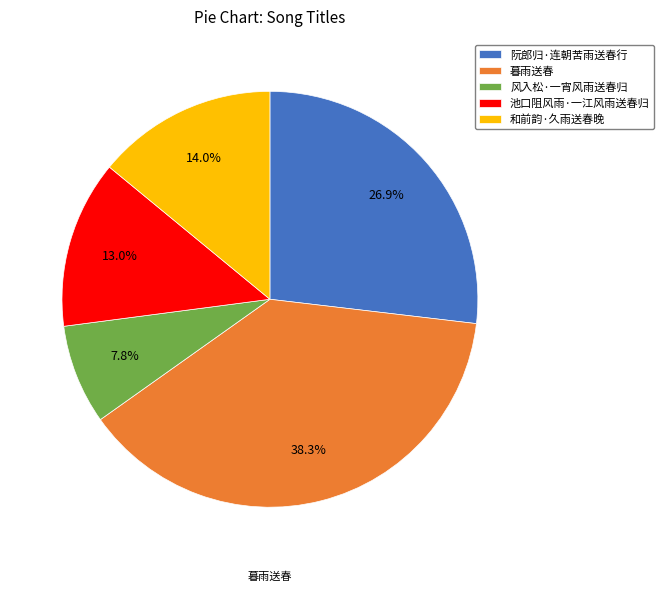

Combined, what portion of the pie is 阮郎归·连朝苦雨送春行 and 和前韵·久雨送春晚?

40.9%